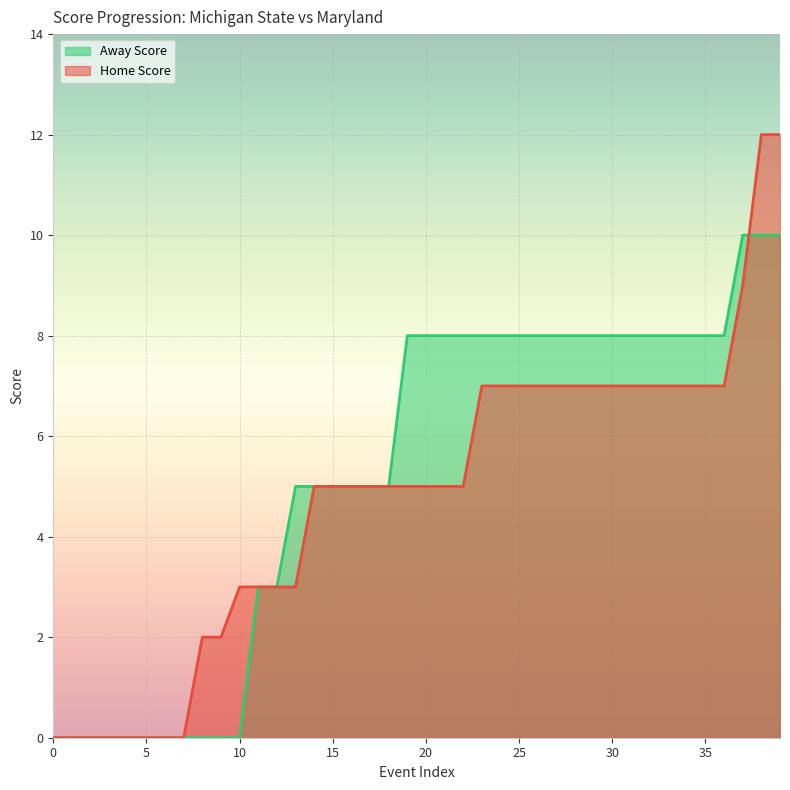

List the labels in order of Home Score value, largest first.

38, 39, 37, 23, 24, 25, 26, 27, 28, 29, 30, 31, 32, 33, 34, 35, 36, 14, 15, 16, 17, 18, 19, 20, 21, 22, 10, 11, 12, 13, 8, 9, 0, 1, 2, 3, 4, 5, 6, 7